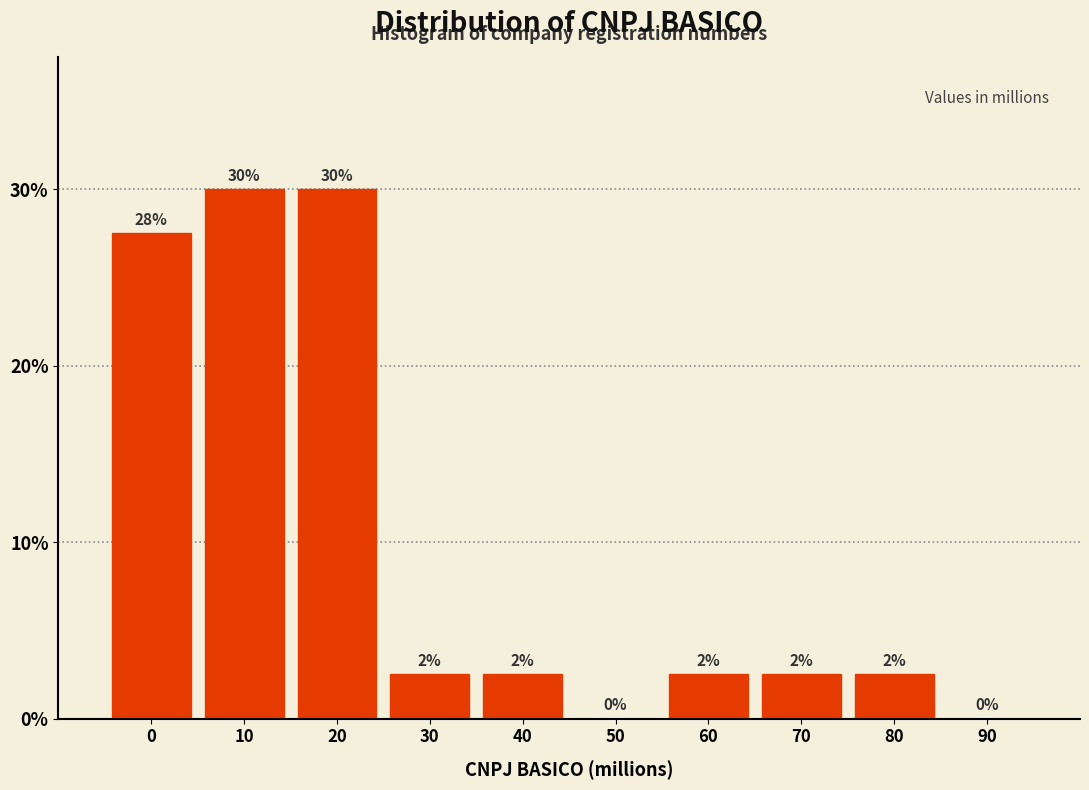

Are the bars horizontal?

No